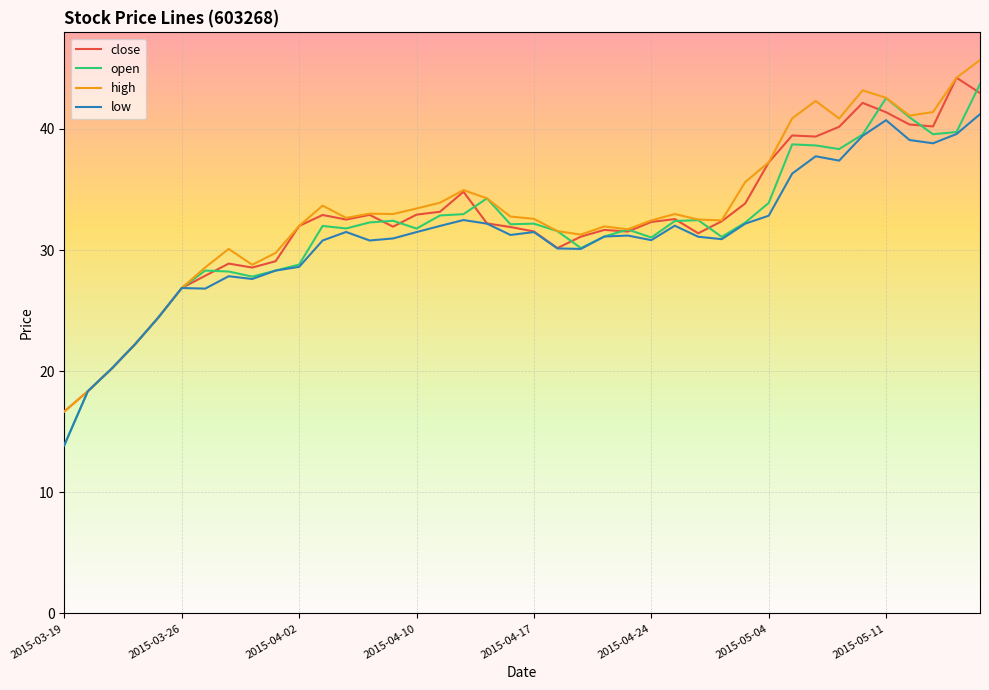

Which series has the largest range (max minus min)?

open